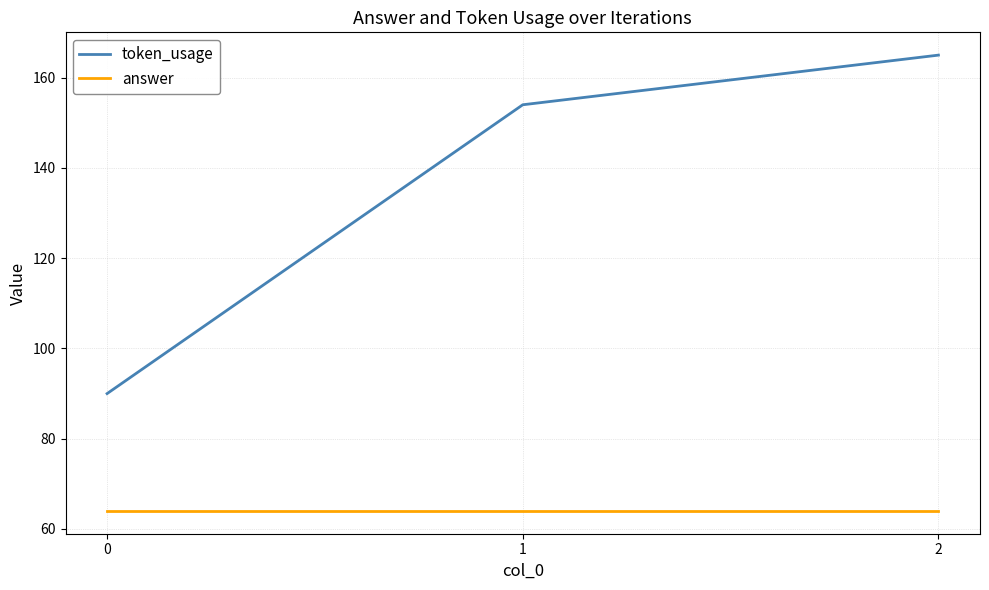

What is the smallest value displayed?

64